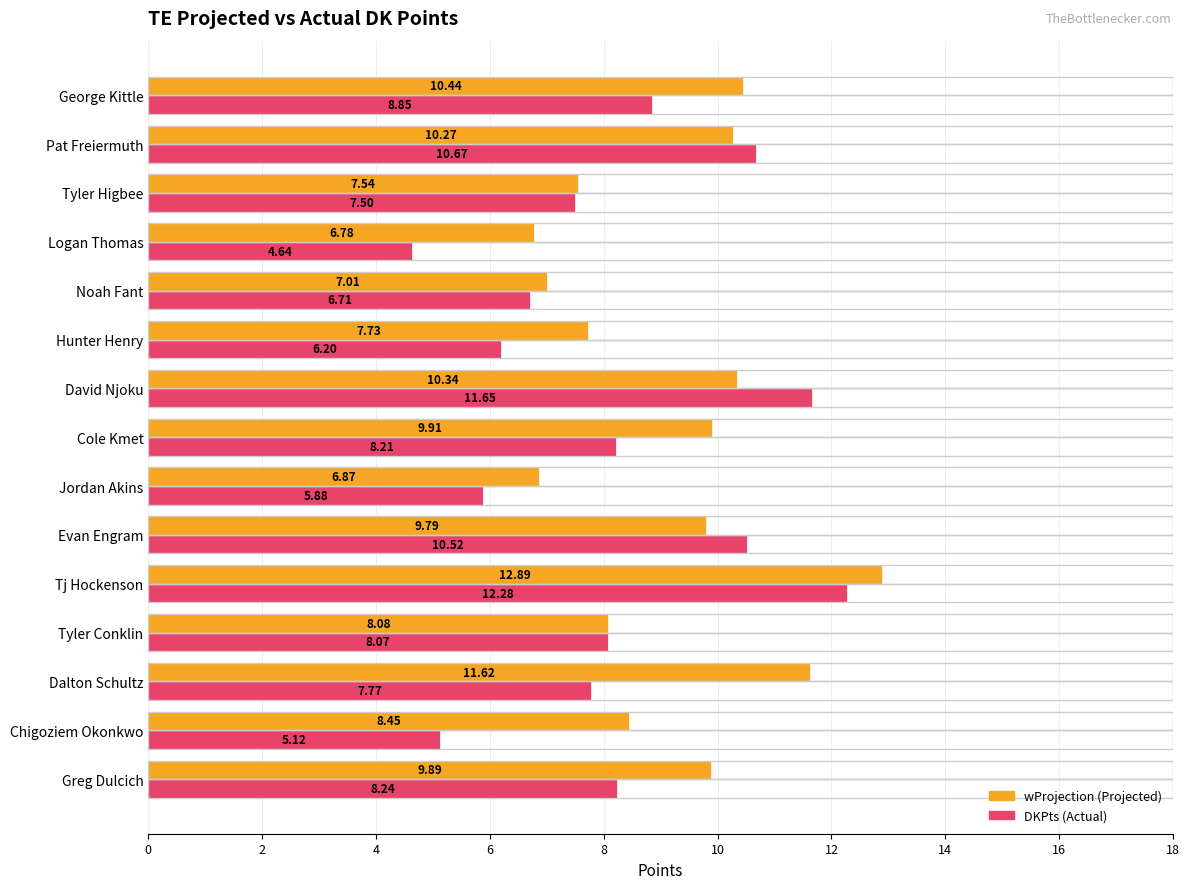

What is the total value across all series at Cole Kmet?

18.1